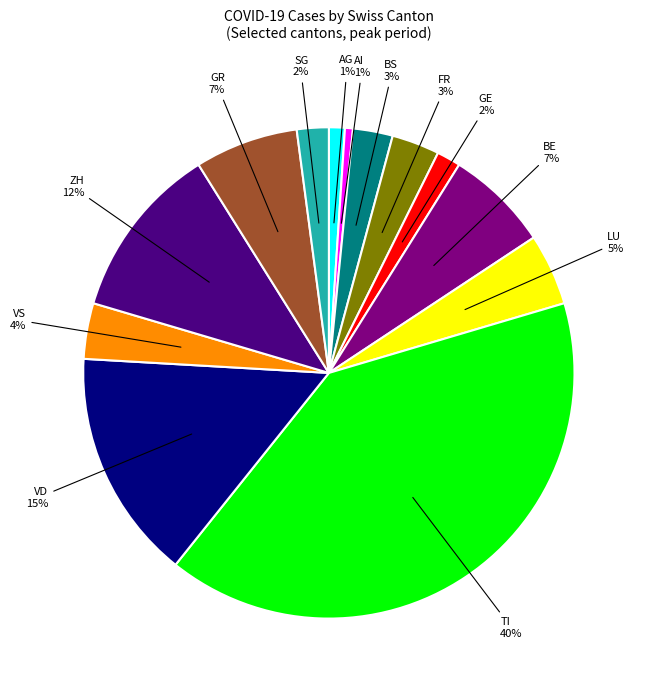

To the nearest percent, what is the combined percentage of ZH and SG?

14%